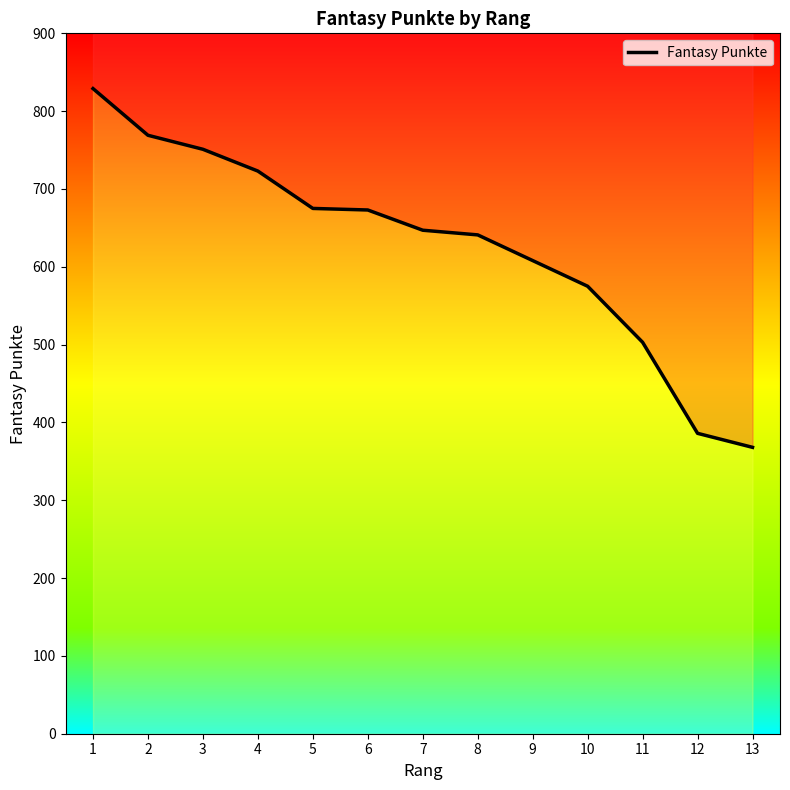

Reading left to right, what are all the values shown in this chart?

829	769	751	723	675	673	647	641	608	575	503	386	368